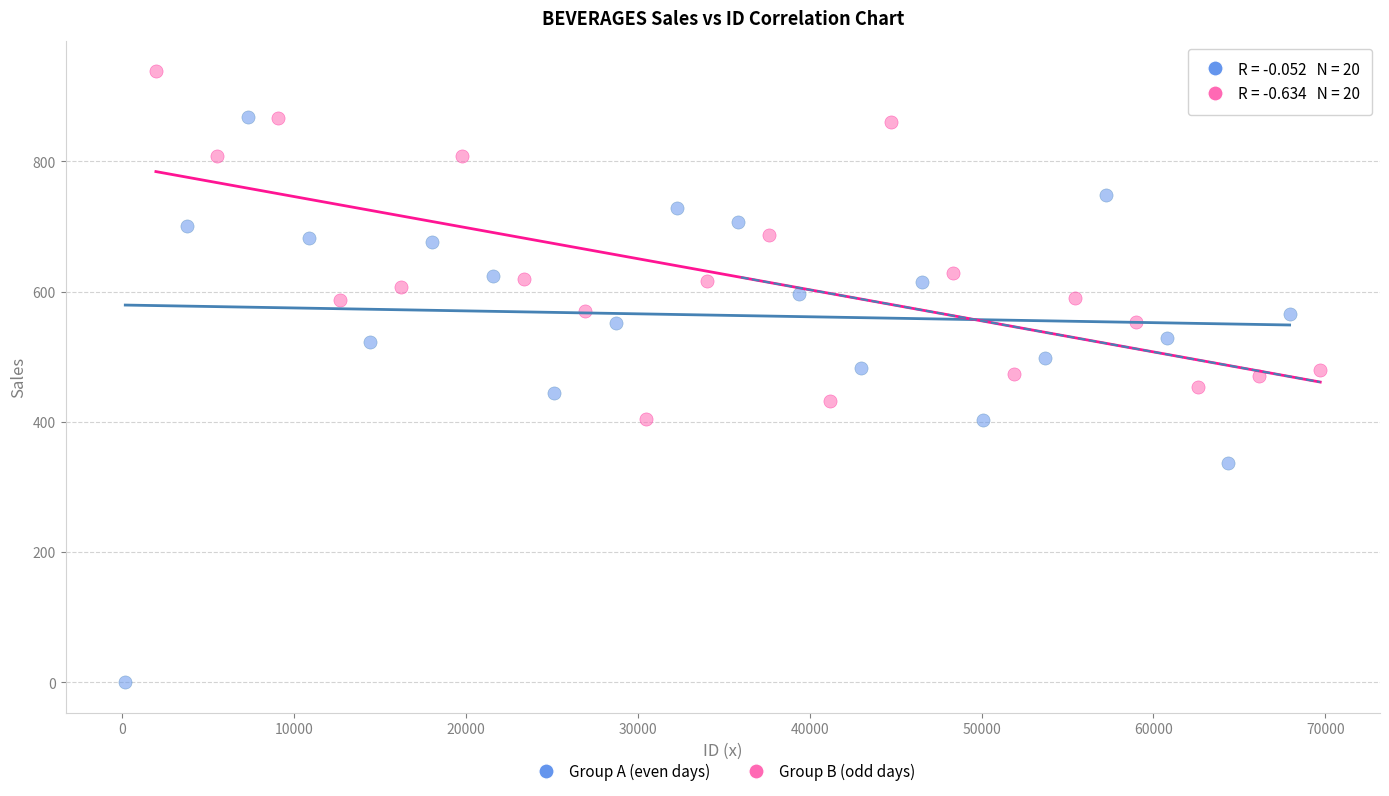

Which series has the largest Y range (max minus min)?

Group A (even days)